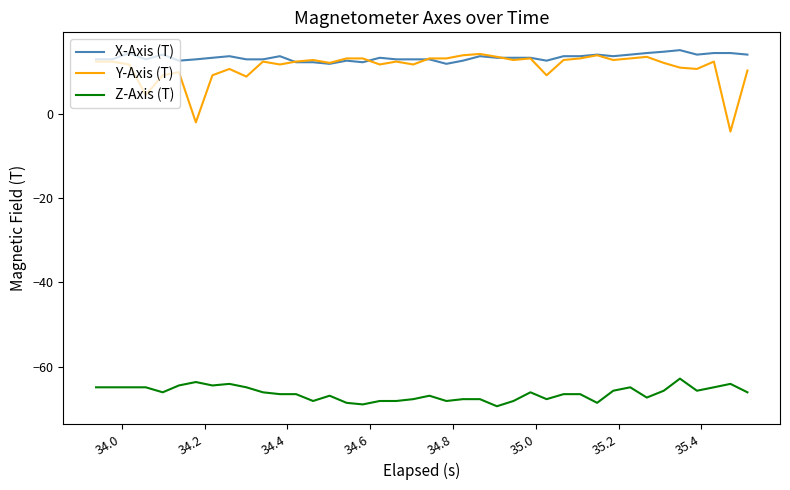

What are all the series names shown in the legend?

X-Axis (T), Y-Axis (T), Z-Axis (T)